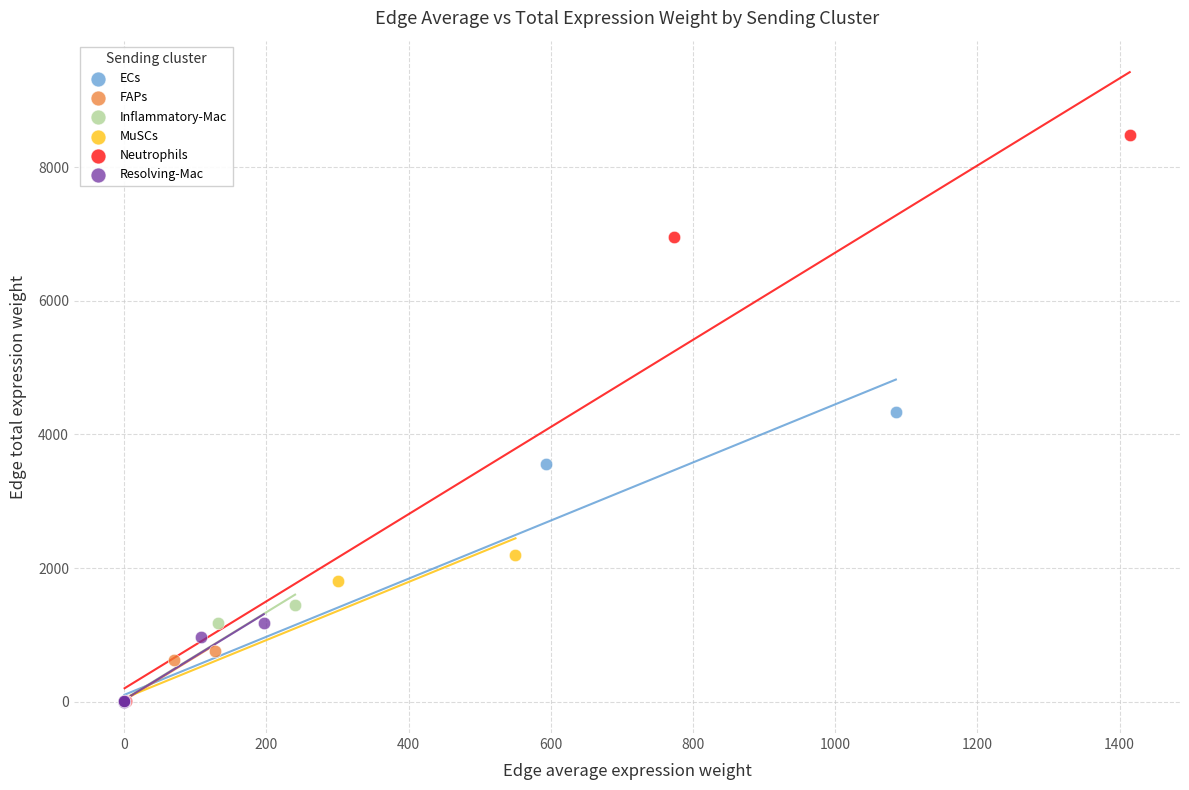

Which series contains the highest Y value?

Neutrophils